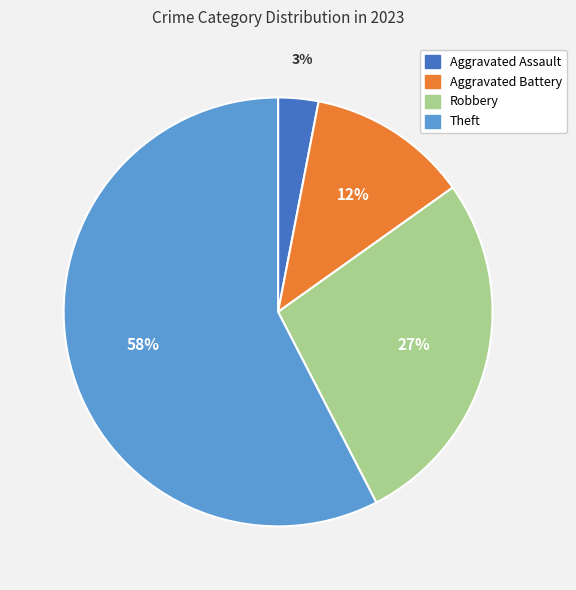

Approximately how many times larger is the value at Robbery compared to Theft?

0.5